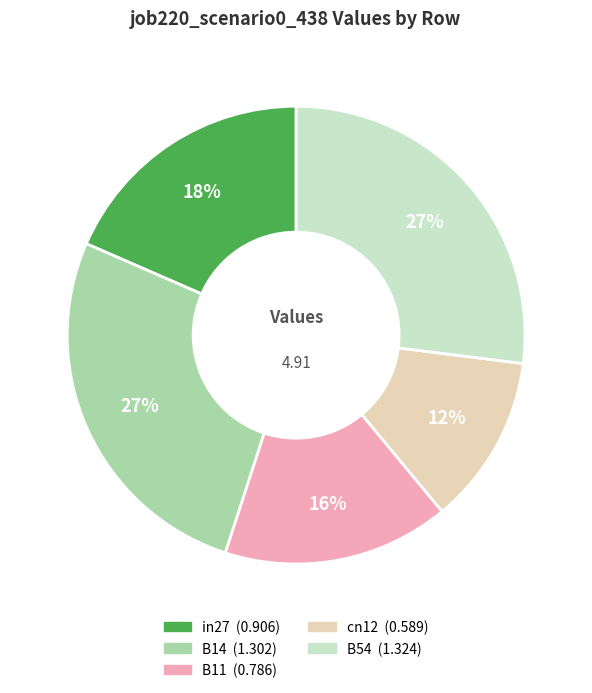

True or false: B11 accounts for 6% of the total.

False